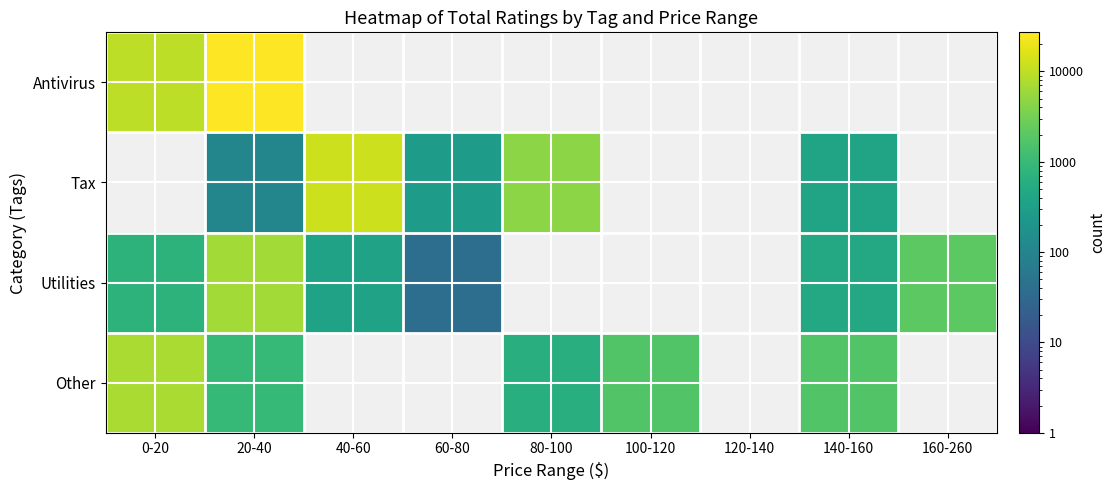

Reading left to right, what are all the values shown in this chart?

Antivirus: 0-20=9655	20-40=27106	40-60=0	60-80=0	80-100=0	100-120=0	120-140=0	140-160=0	160-260=0
Tax: 0-20=0	20-40=110	40-60=12535	60-80=272	80-100=4602	100-120=0	120-140=0	140-160=389	160-260=0
Utilities: 0-20=729	20-40=6618	40-60=352	60-80=40	80-100=0	100-120=0	120-140=0	140-160=470	160-260=2056
Other: 0-20=7461	20-40=950	40-60=0	60-80=0	80-100=596	100-120=1713	120-140=0	140-160=1713	160-260=0